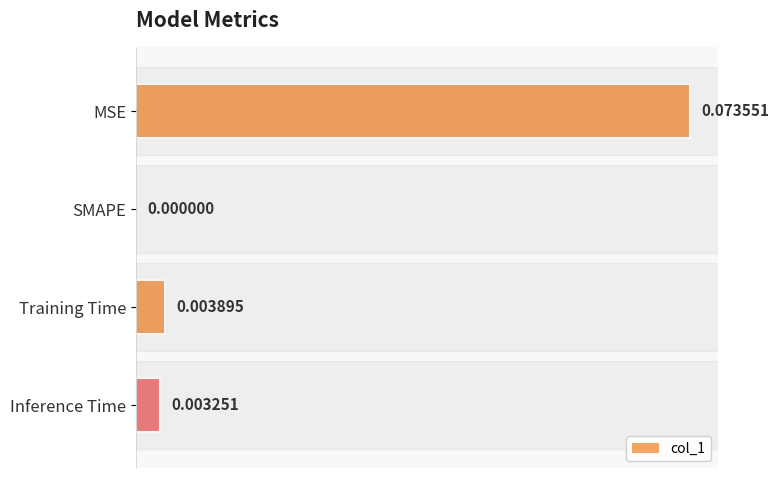

Between SMAPE and Inference Time, which is larger?

Inference Time